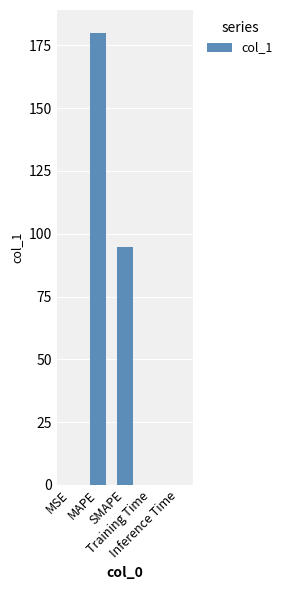

What is the difference between the values at MSE and MAPE?

180.1